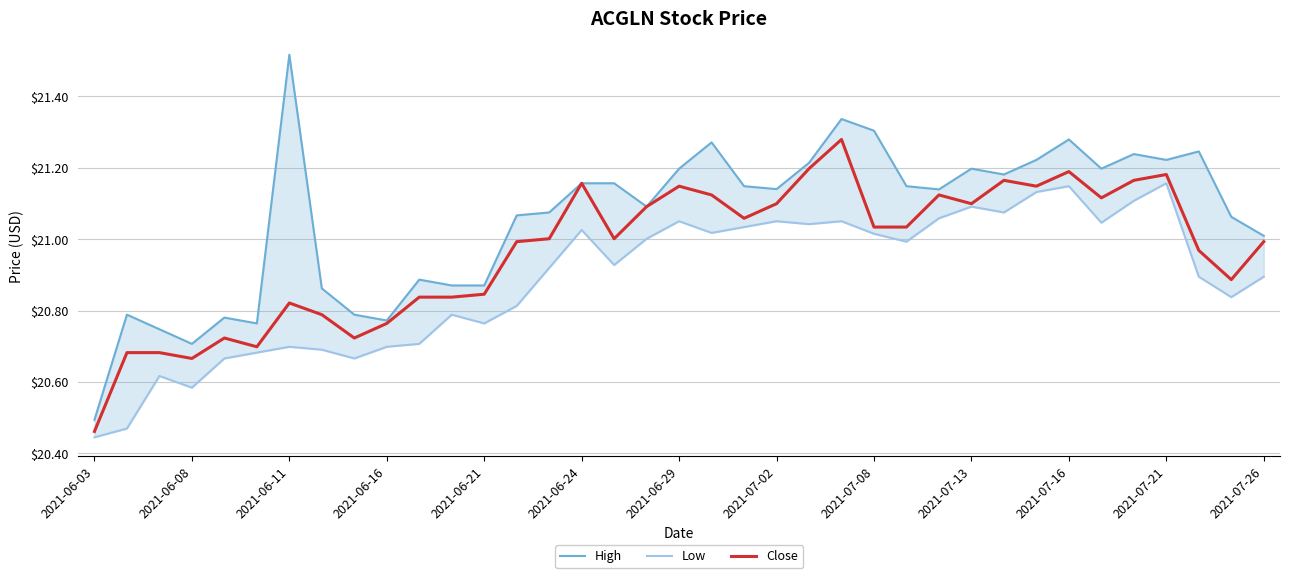

Rank the series by their maximum value, from highest to lowest.

High, Close, Low